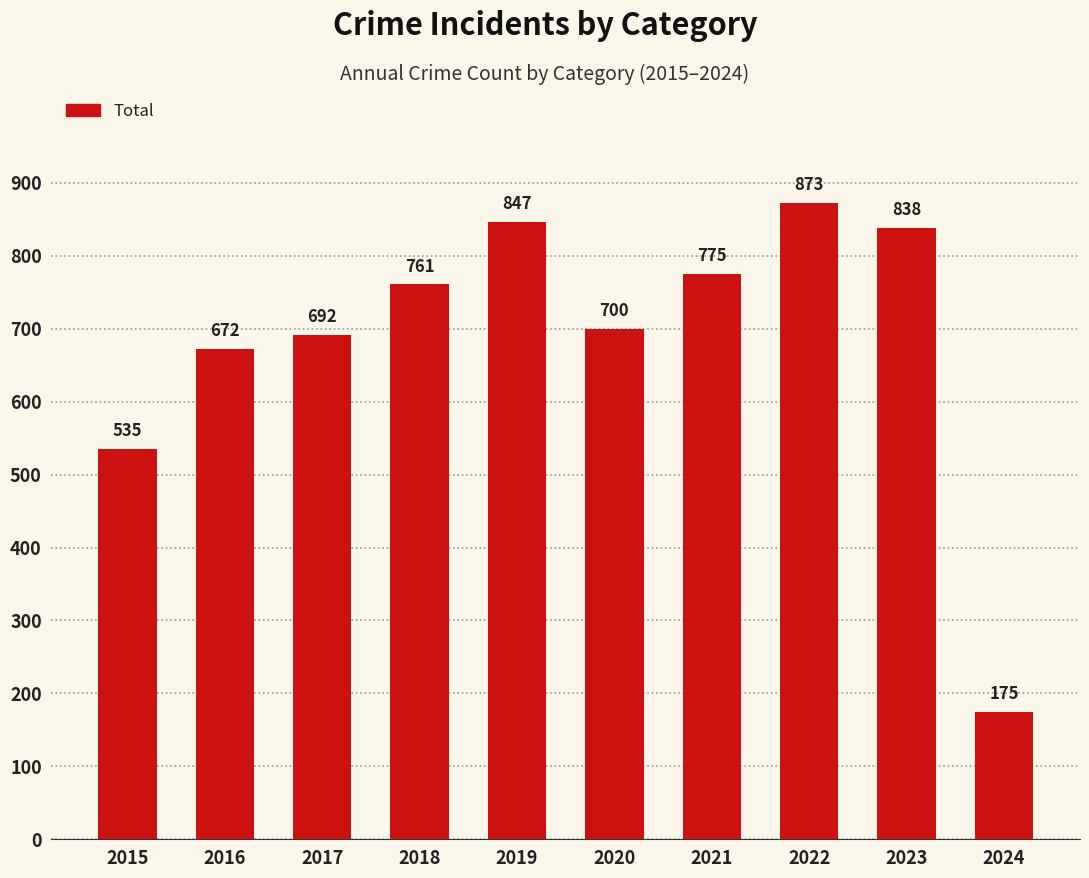

What value does the data have at 2021, to the nearest 100?

800